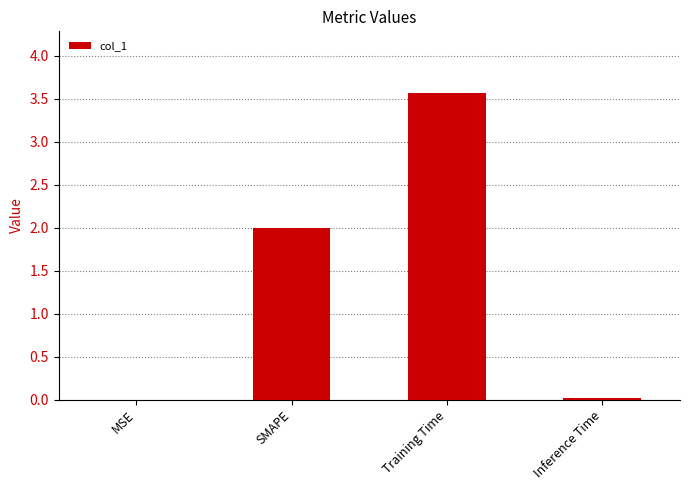

Are the bars grouped side by side (vs. stacked)?

No